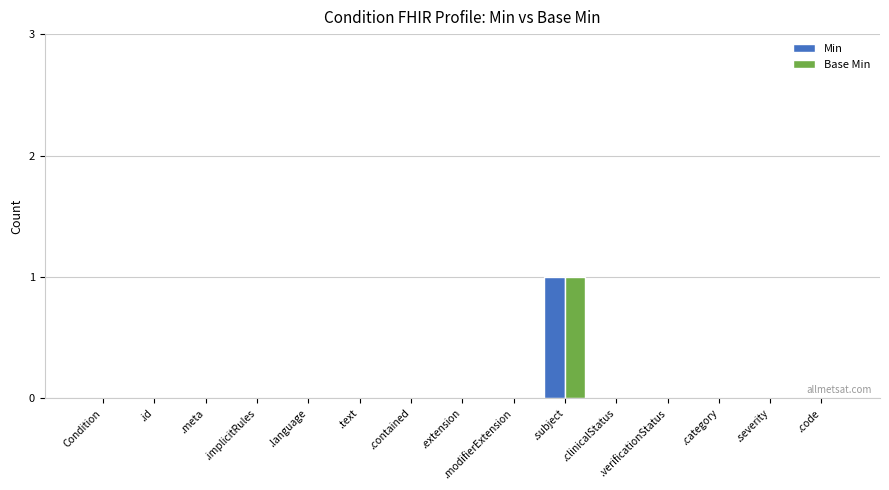

True or false: Base Min has a value of -1 at .id.

False